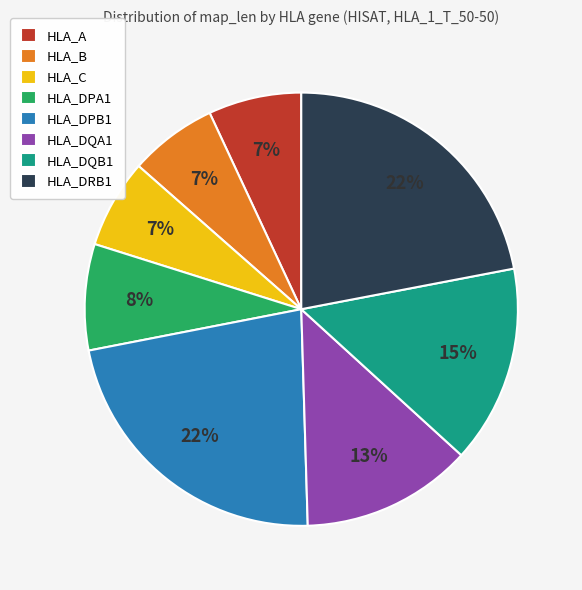

Count the number of slices in the pie.

8